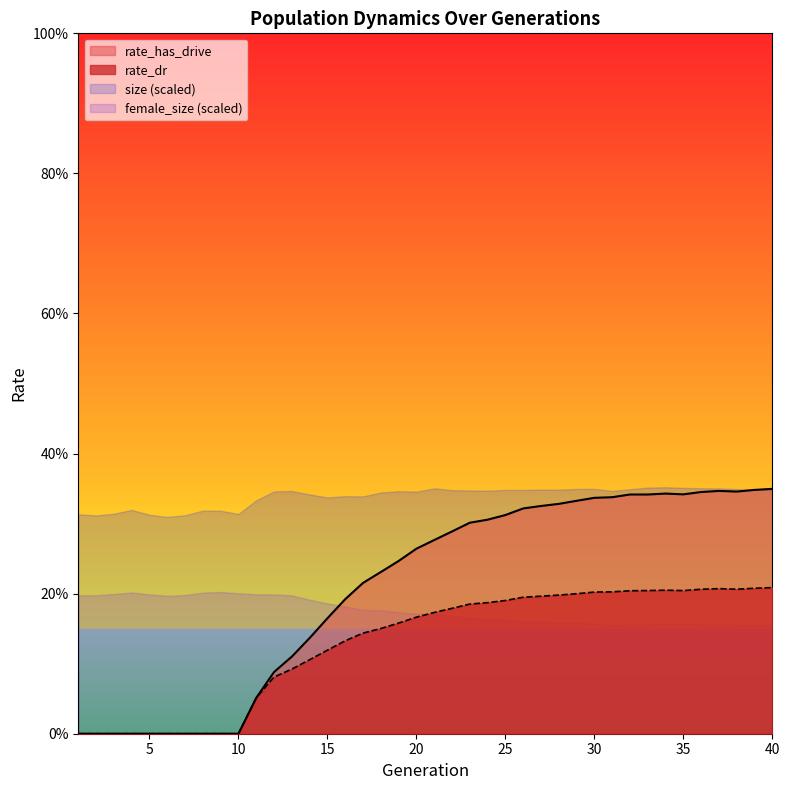

What is the difference between the highest and lowest values at 35?

0.1